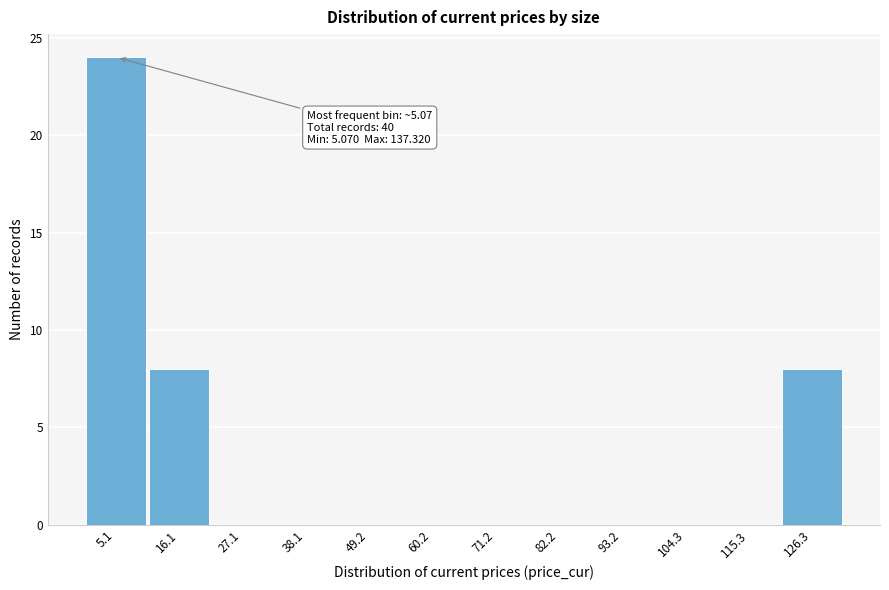

Reading left to right, transcribe all the data shown in this chart.

5.1=24	16.1=8	27.1=0	38.1=0	49.2=0	60.2=0	71.2=0	82.2=0	93.2=0	104.3=0	115.3=0	126.3=8